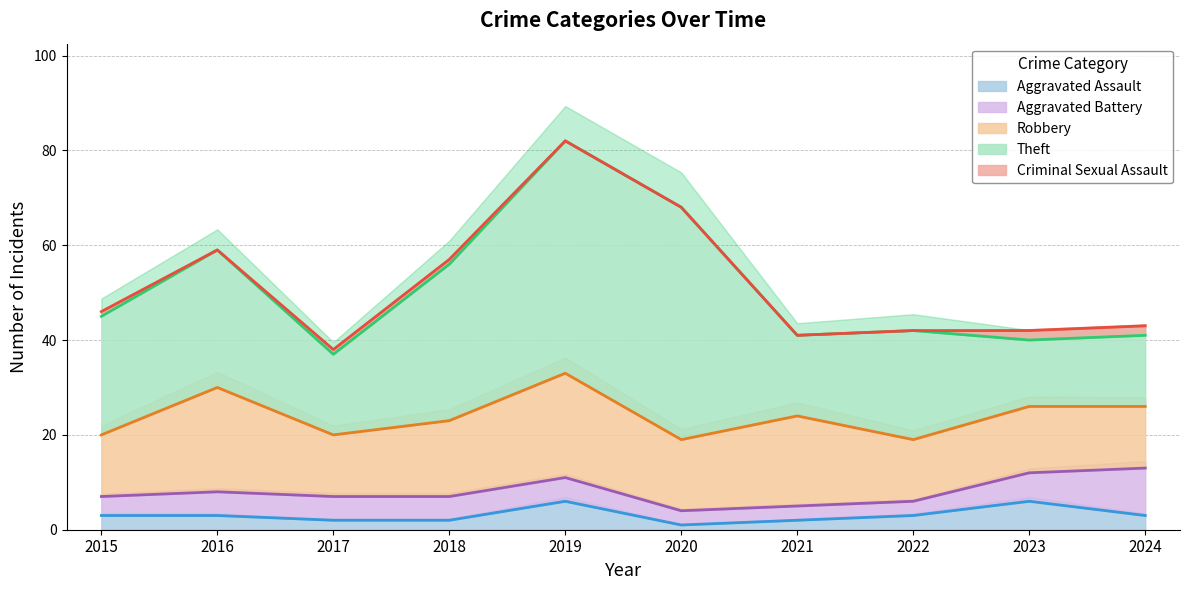

Which category has the highest value across all series?

2019